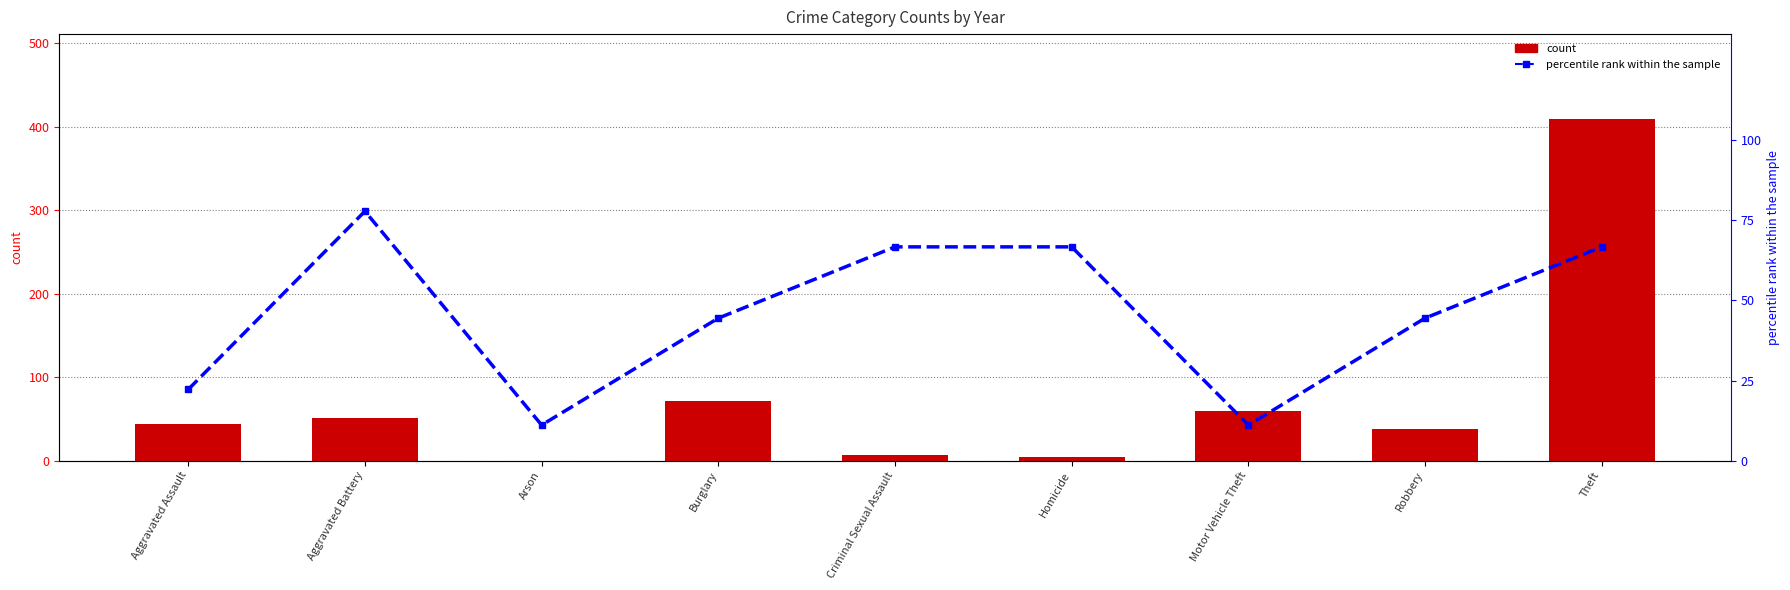

Reading left to right, transcribe all the data shown in this chart.

count: 44.0	51.0	0.0	72.0	7.0	5.0	60.0	38.0	409.0
percentile rank within the sample: 22.2	77.8	11.1	44.4	66.7	66.7	11.1	44.4	66.7